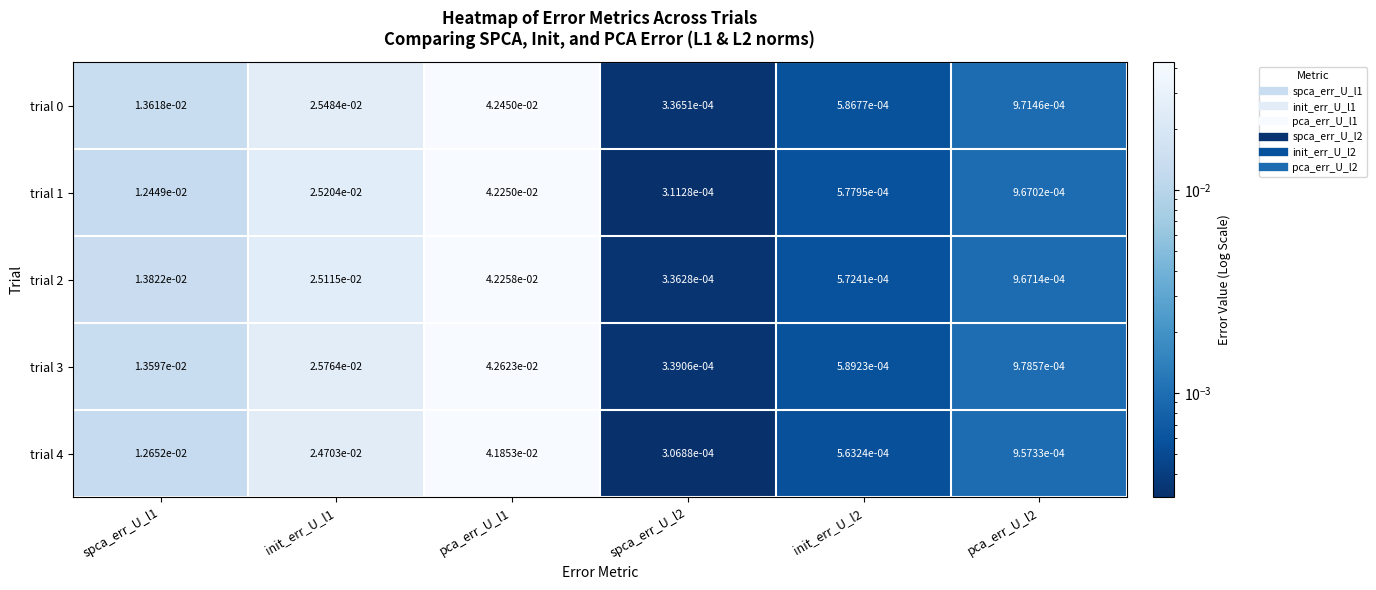

Is the value of trial 0 at spca_err_U_l1 greater than the value of trial 1 at init_err_U_l1?

No